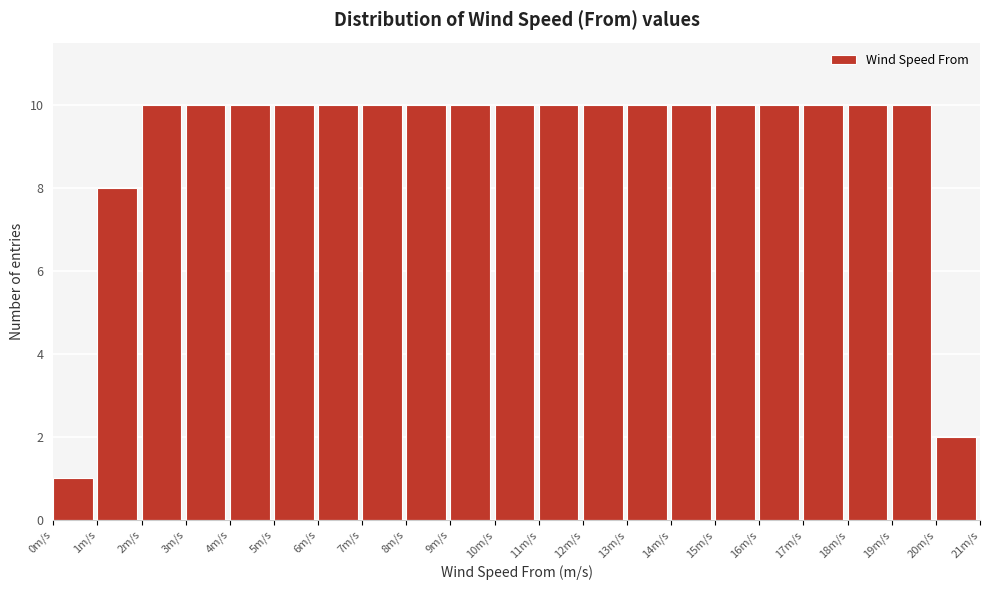

What is the height of the bar covering 14 to 15 on the x-axis? The values are not printed on the chart, so give them approximately, as read against the axis.

10